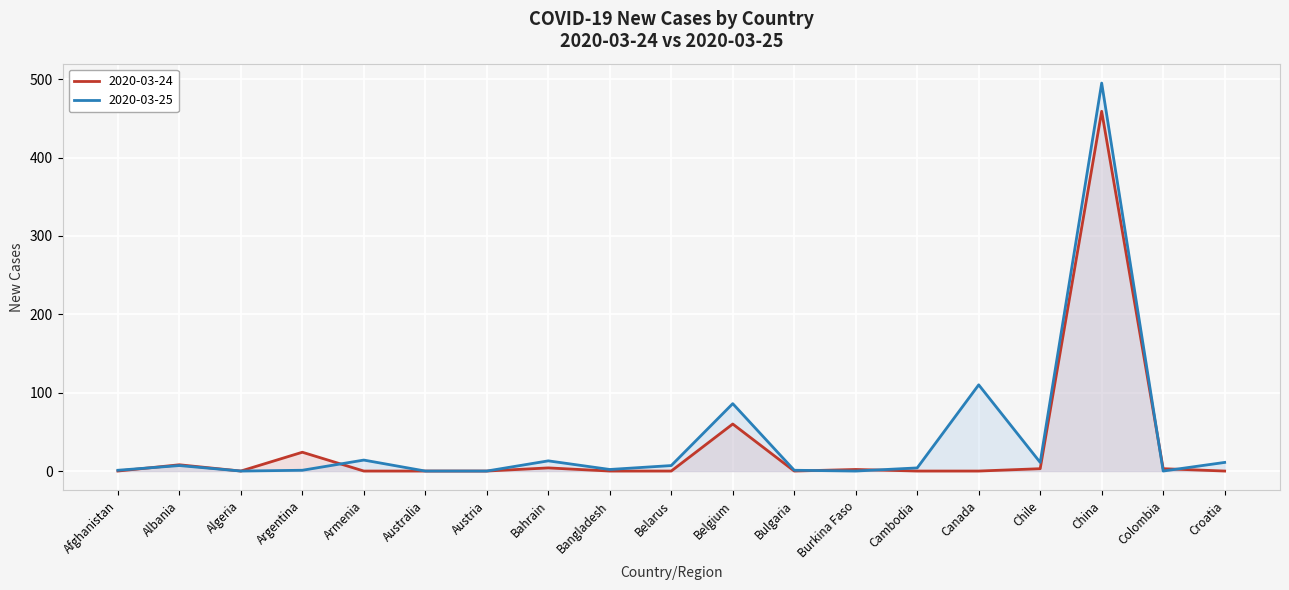

True or false: 2020-03-25 has a value of 289 at Burkina Faso.

False